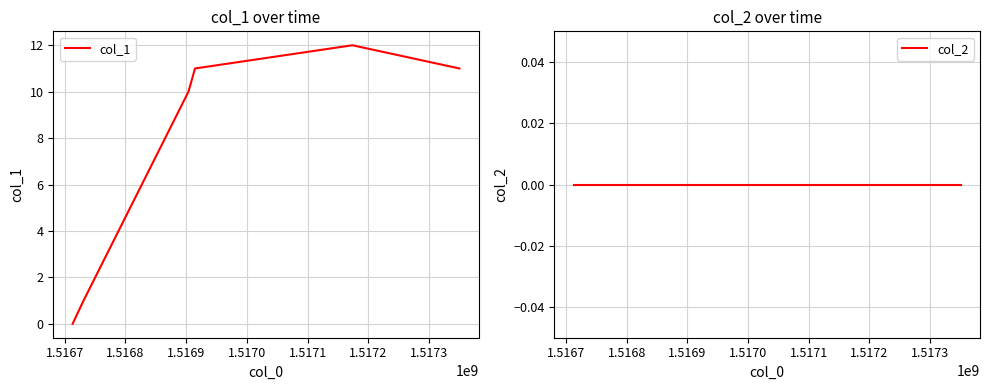

At how many categories does at least one series exceed 8?

4